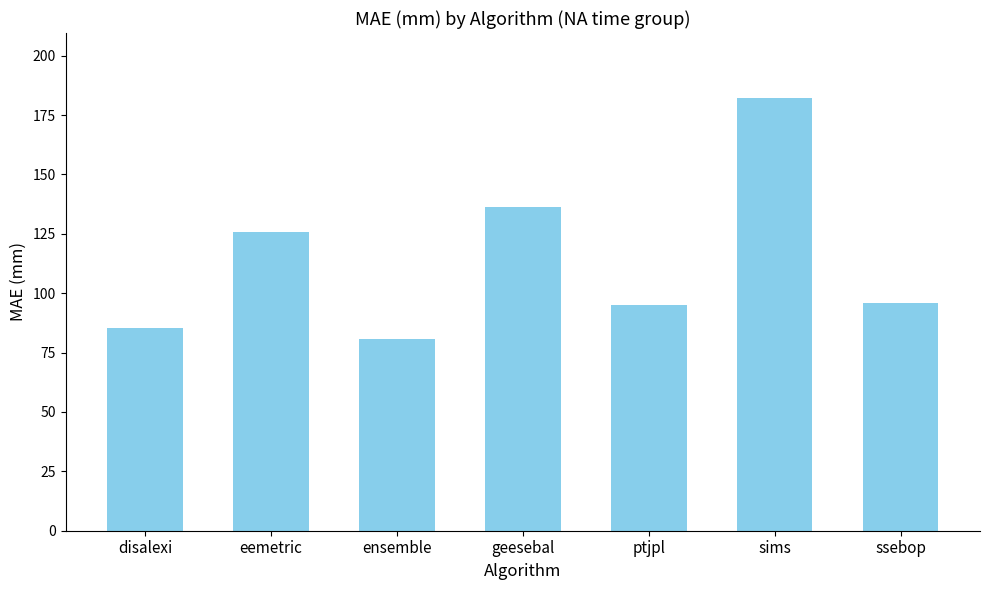

What is the value of the 1st bar from the left?

85.4